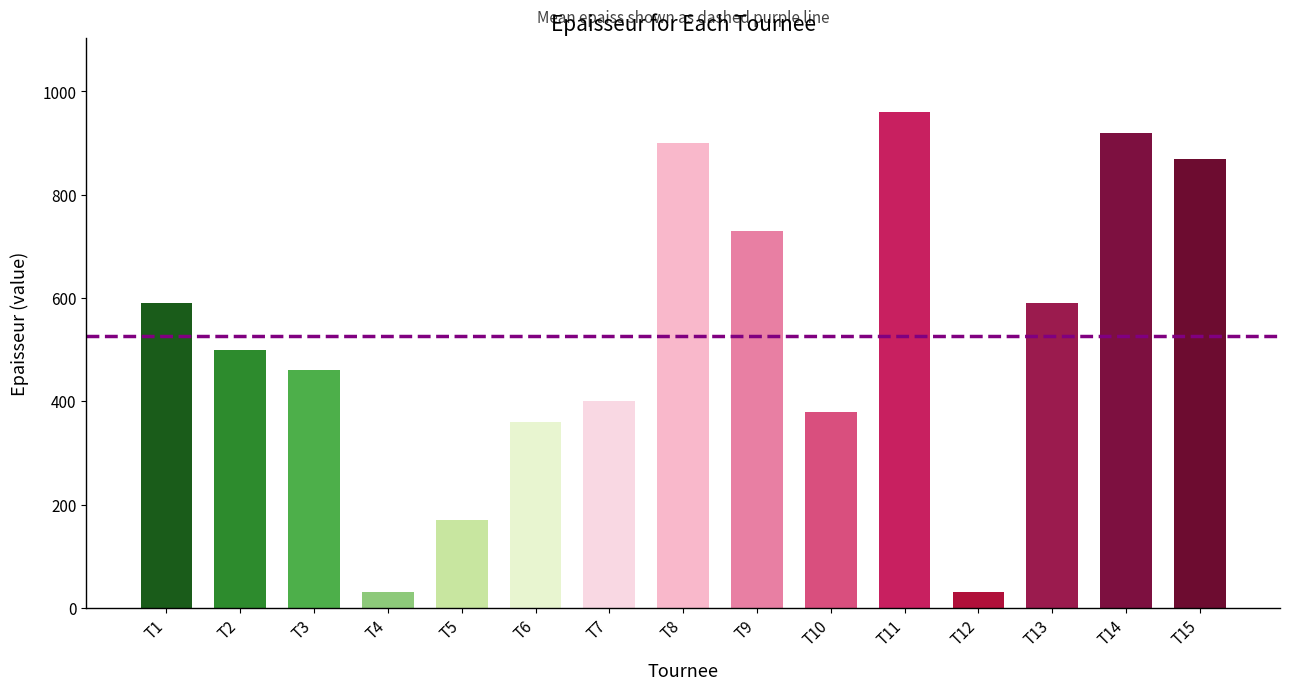

How many data points are less than 500?

7